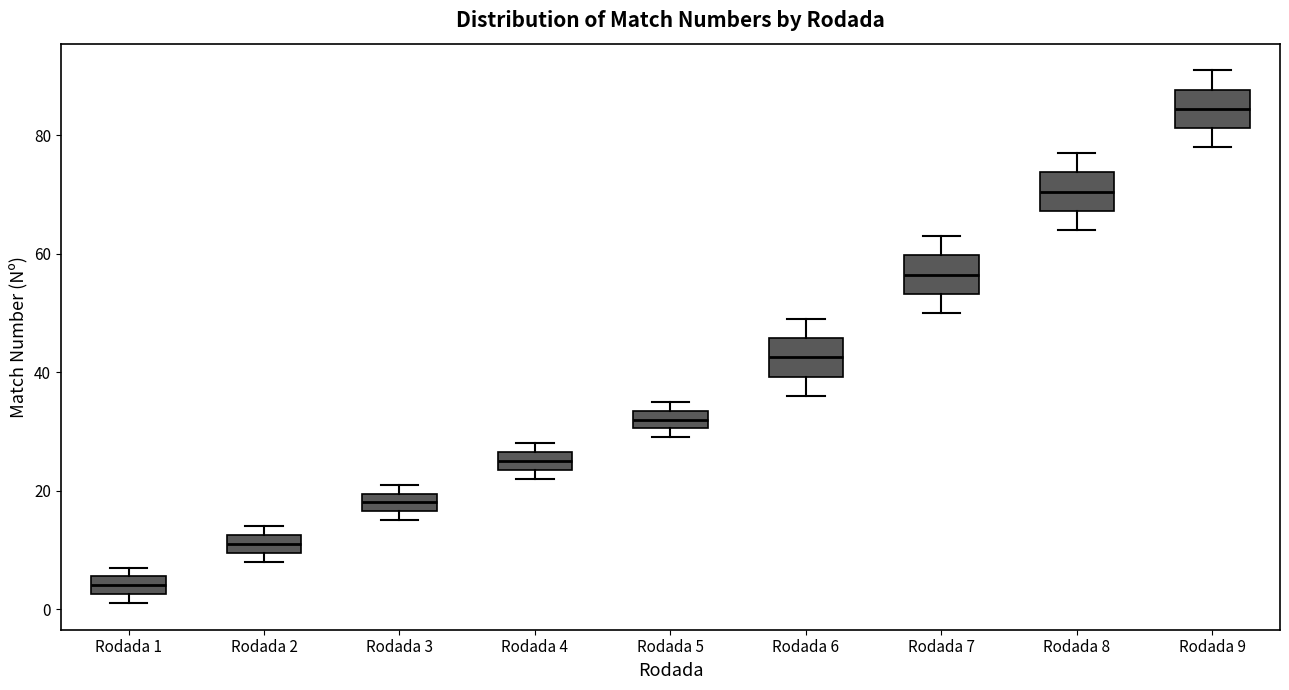

Which box's median line is the lowest?

Rodada 1